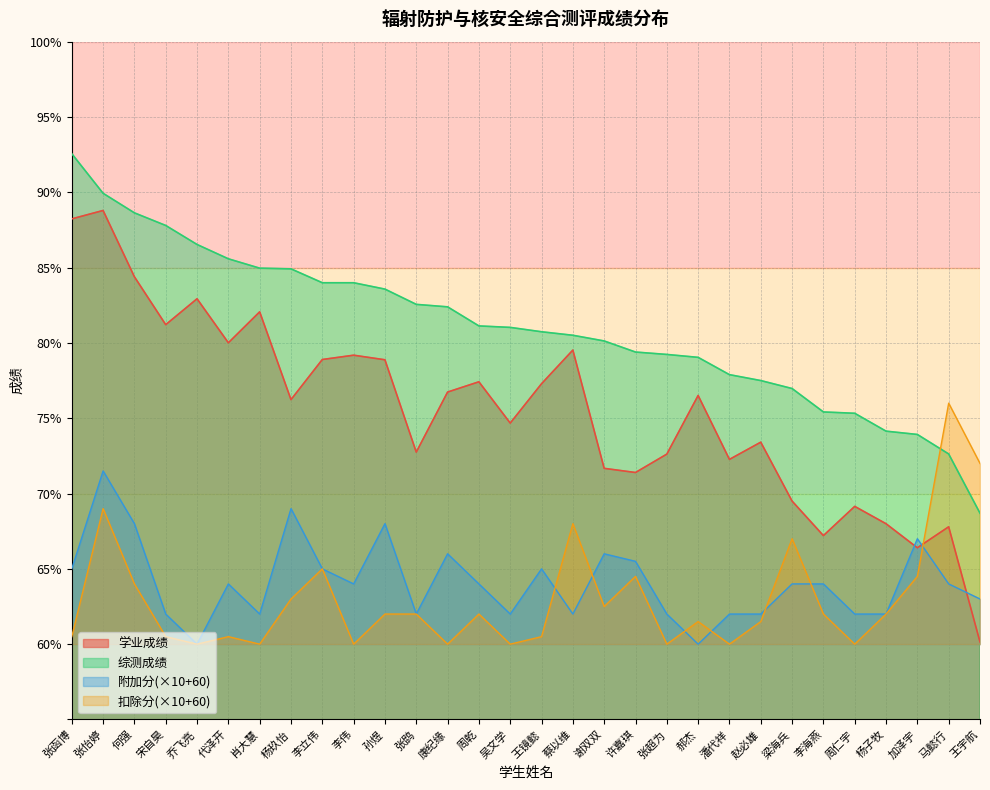

How many intersections are there between 综测成绩 and 扣除分?

1